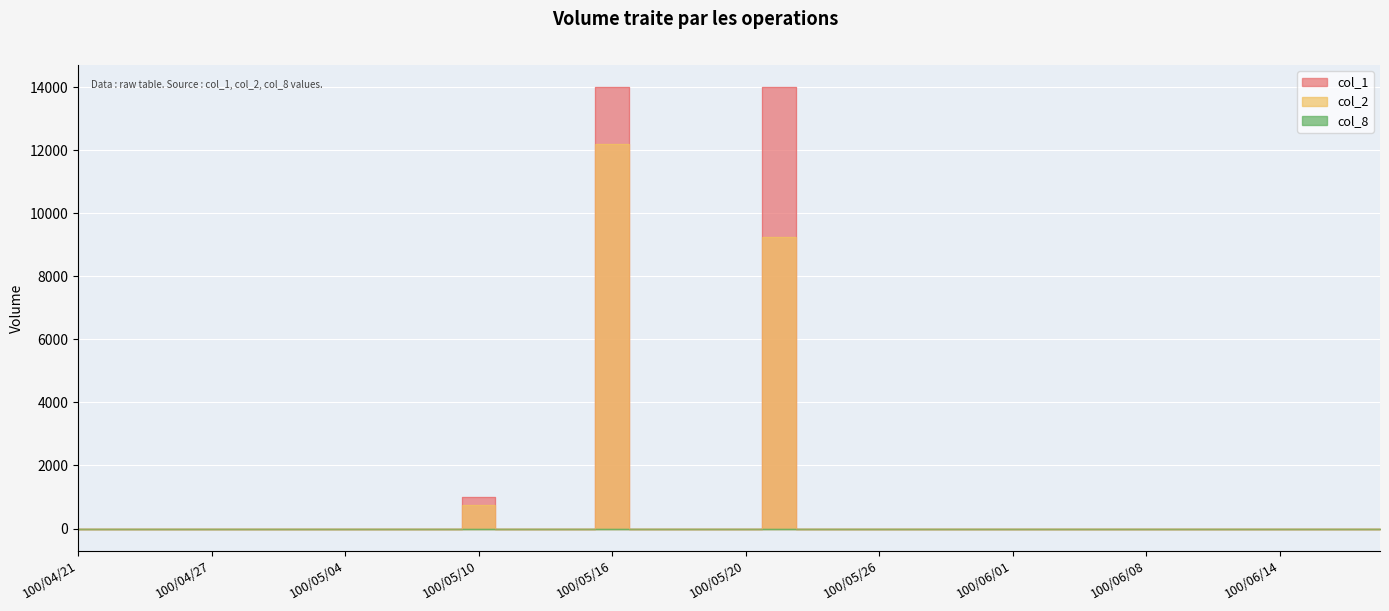

What is the highest value of the col_2 series?

12180